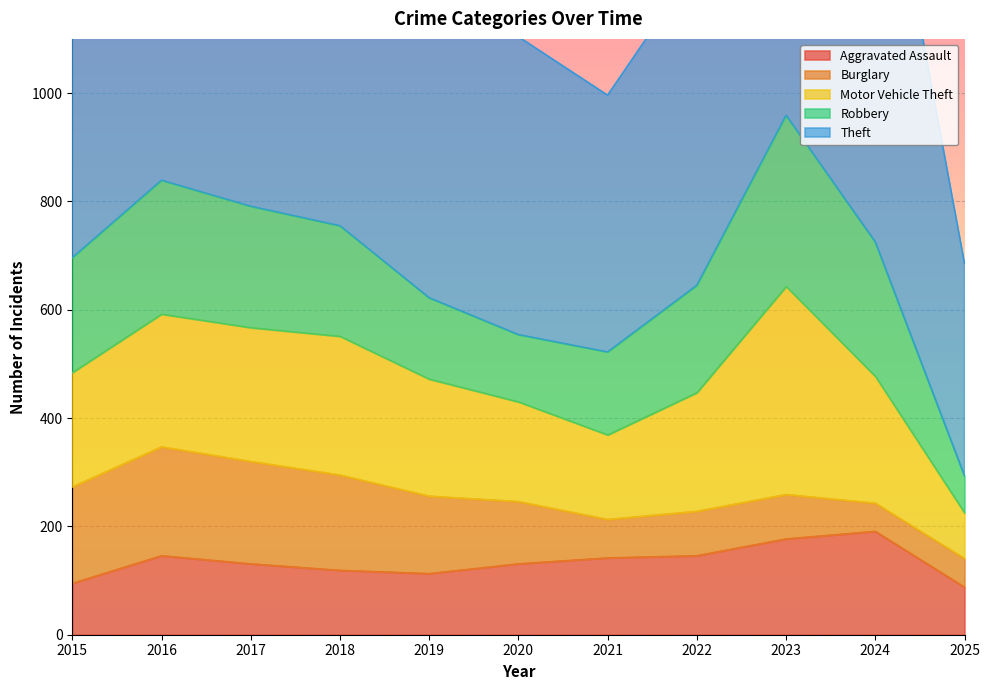

How many data points in Theft are above 774?

5